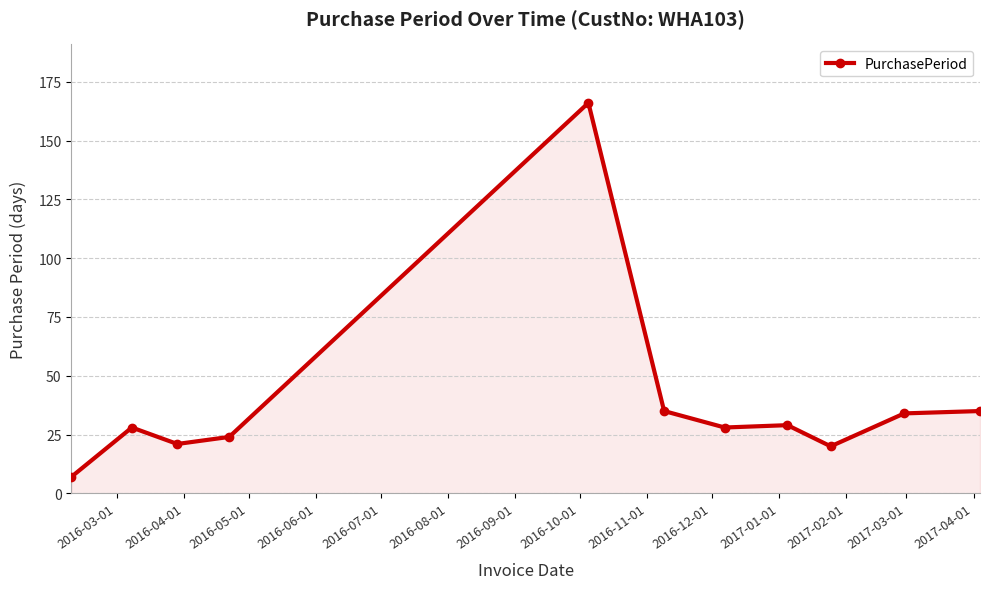

How many categories are shown in the chart?

11